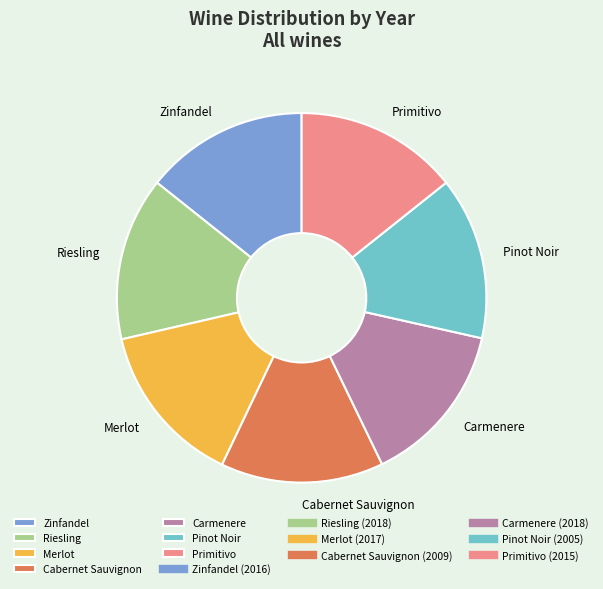

Is it true that Riesling is 14% of the pie?

True